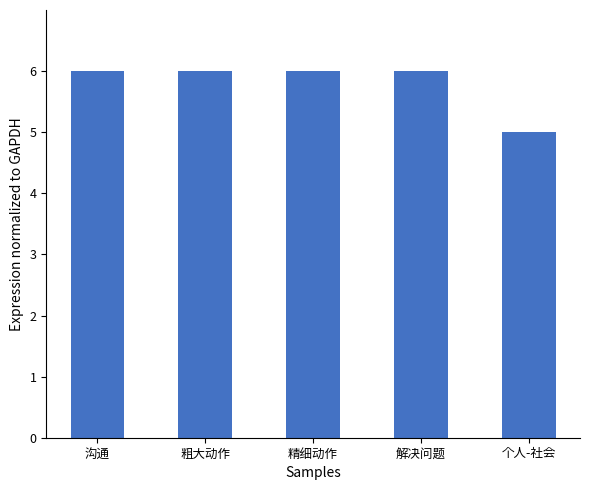

What is the maximum value shown in the chart?

6